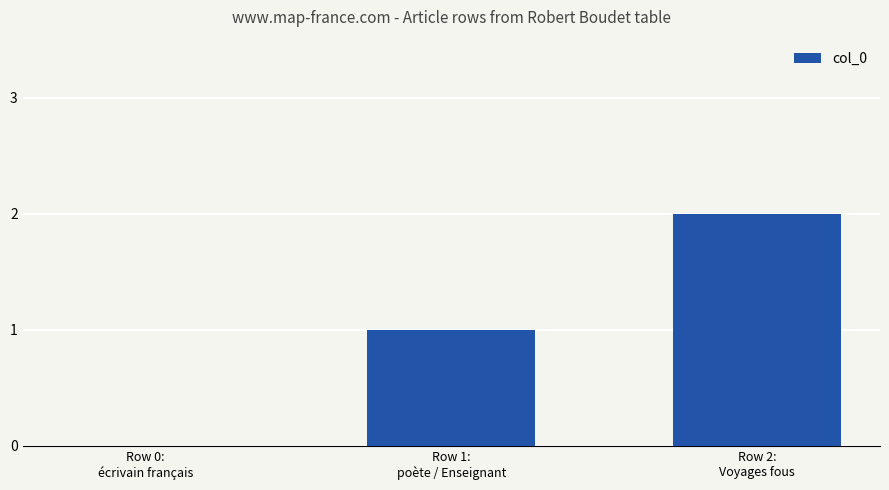

What is the change in value from Row 1:
poète / Enseignant to Row 2:
Voyages fous?

+1